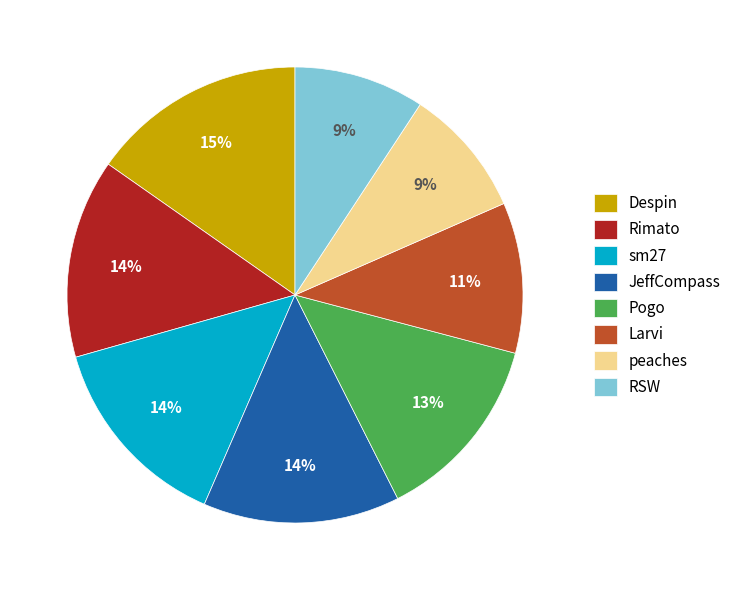

To the nearest percent, what portion does sm27 represent?

14%